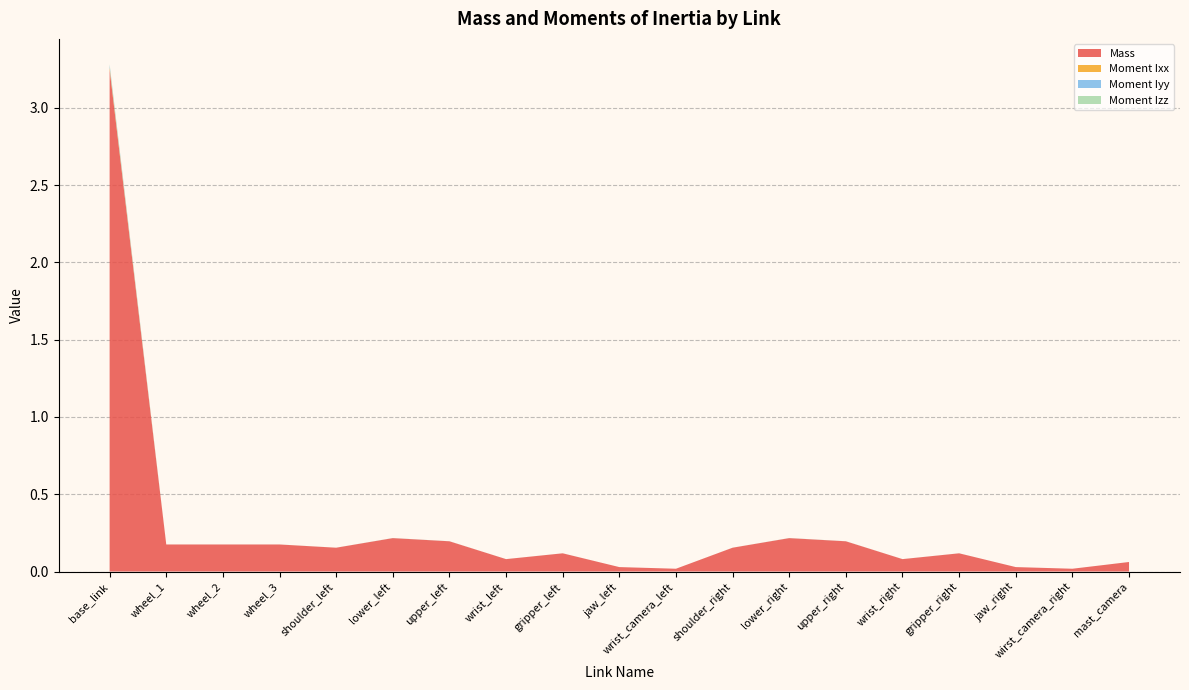

Reading left to right, what are all the values shown in this chart?

Mass: 3.2	0.2	0.2	0.2	0.2	0.2	0.2	0.1	0.1	0.0	0.0	0.2	0.2	0.2	0.1	0.1	0.0	0.0	0.1
Moment Ixx: 0.0	0.0	0.0	0.0	0.0	0.0	0.0	0.0	0.0	0.0	0.0	0.0	0.0	0.0	0.0	0.0	0.0	0.0	0.0
Moment Iyy: 0.0	0.0	0.0	0.0	0.0	0.0	0.0	0.0	0.0	0.0	0.0	0.0	0.0	0.0	0.0	0.0	0.0	0.0	0.0
Moment Izz: 0.0	0.0	0.0	0.0	0.0	0.0	0.0	0.0	0.0	0.0	0.0	0.0	0.0	0.0	0.0	0.0	0.0	0.0	0.0